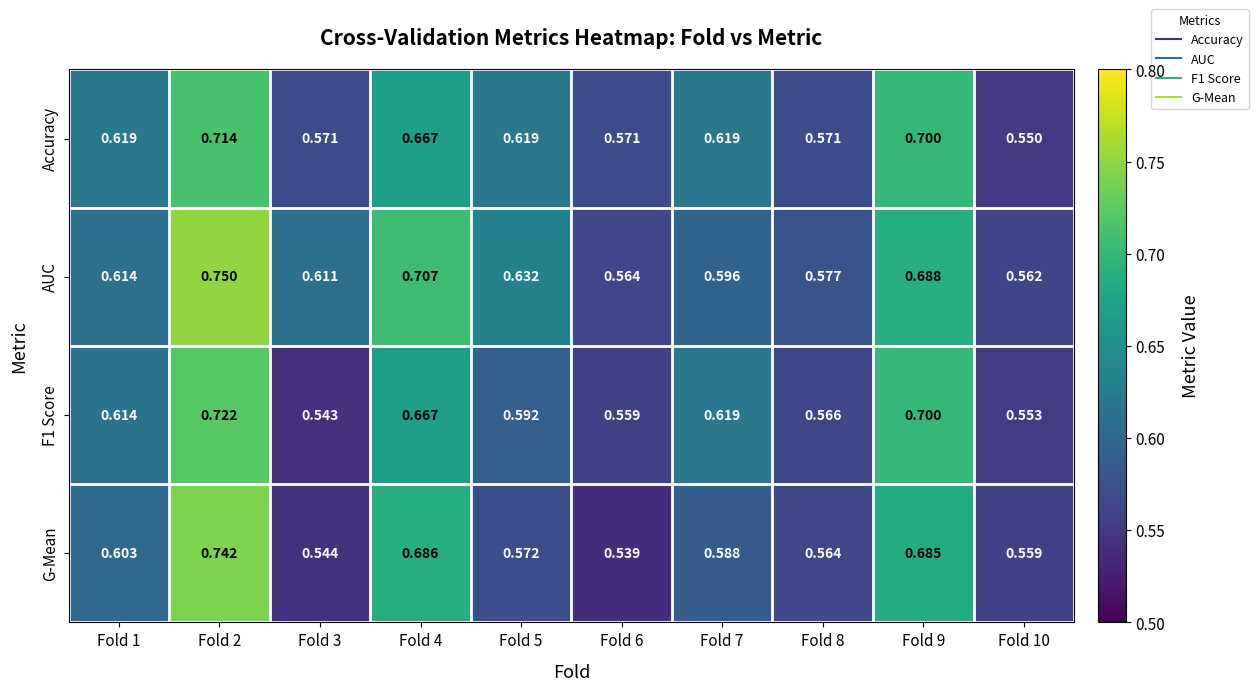

Which series has the largest total across all categories?

AUC